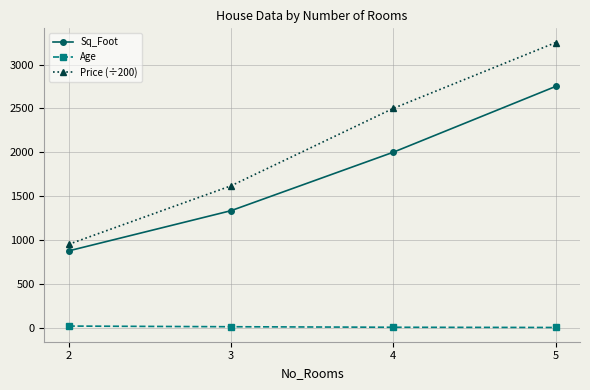

What is the spread (max minus min) of values at 2?

932.5